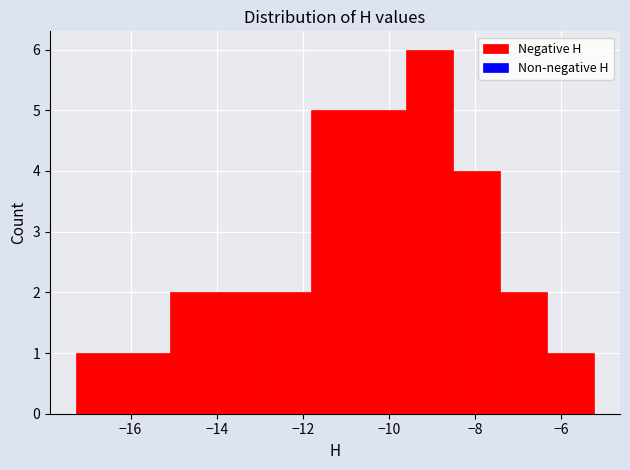

Reading left to right, transcribe this chart: for each bar, give the range it covers on the x-axis and its height. Neither the bar edges nor the heights are printed on the chart, so give them approximately, as read against the axes.

-17.2 to -16.2: 1
-16.2 to -15.0: 1
-15.0 to -14.0: 2
-14.0 to -12.8: 2
-12.8 to -11.8: 2
-11.8 to -10.8: 5
-10.8 to -9.6: 5
-9.6 to -8.6: 6
-8.6 to -7.4: 4
-7.4 to -6.4: 2
-6.4 to -5.2: 1